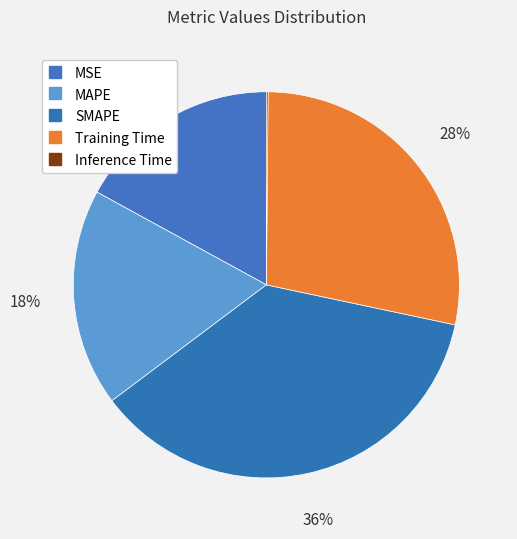

Approximately how many times larger is the value at MSE compared to MAPE?

0.9